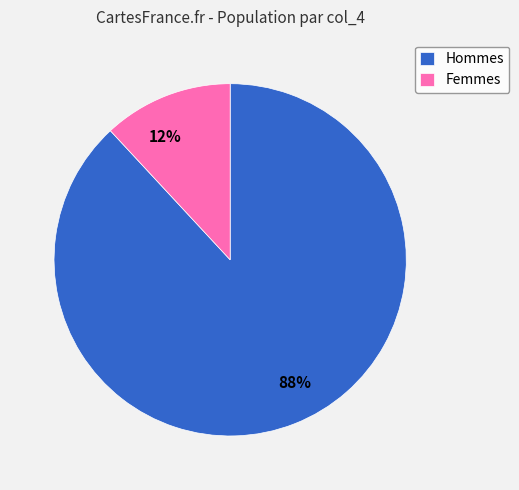

What is the majority slice?

Hommes